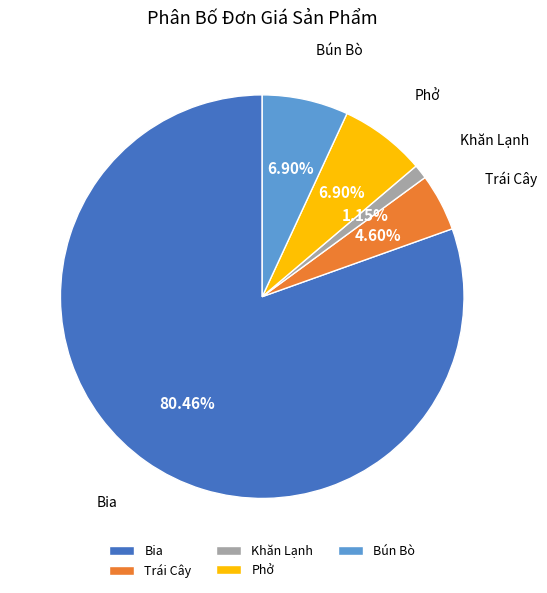

Is Bún Bò the majority of the pie?

No